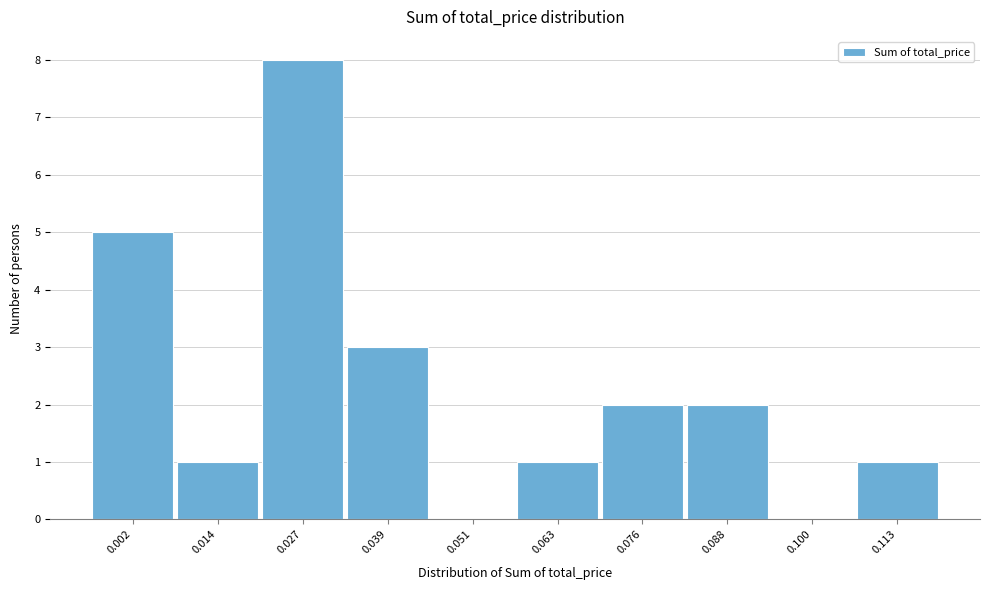

Reading left to right, what are all the values shown in this chart?

0.002=5	0.014=1	0.027=8	0.039=3	0.051=0	0.063=1	0.076=2	0.088=2	0.100=0	0.113=1